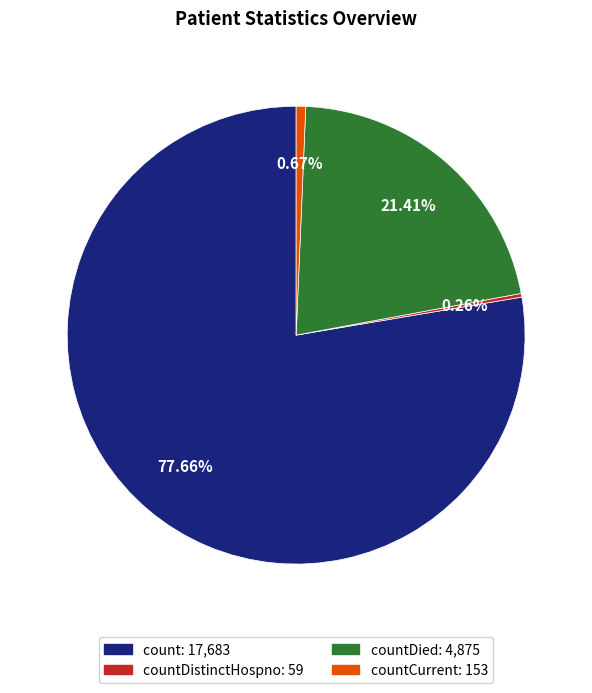

Is there any slice that represents more than half of the pie?

Yes